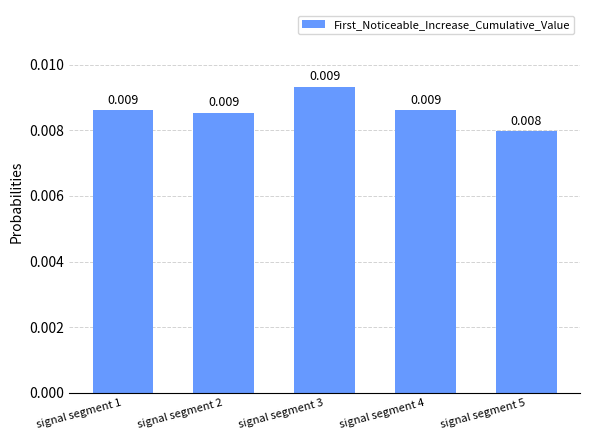

Between signal segment 4 and signal segment 3, which is larger?

signal segment 3